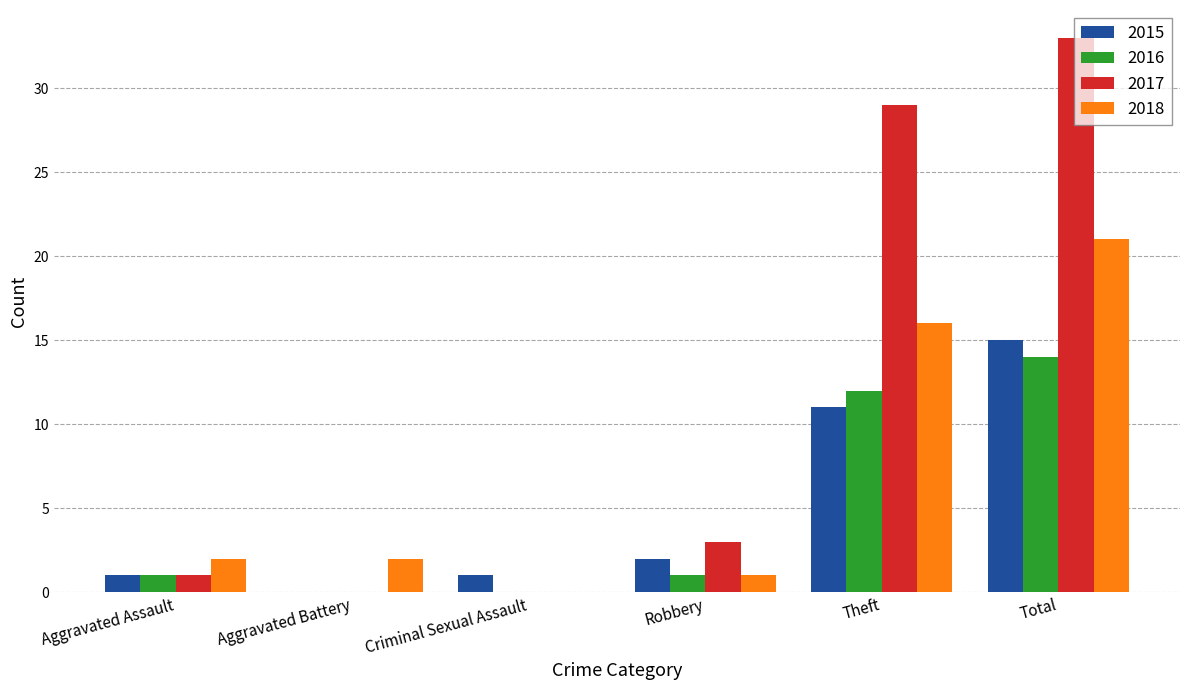

What are all the series names shown in the legend?

2015, 2016, 2017, 2018